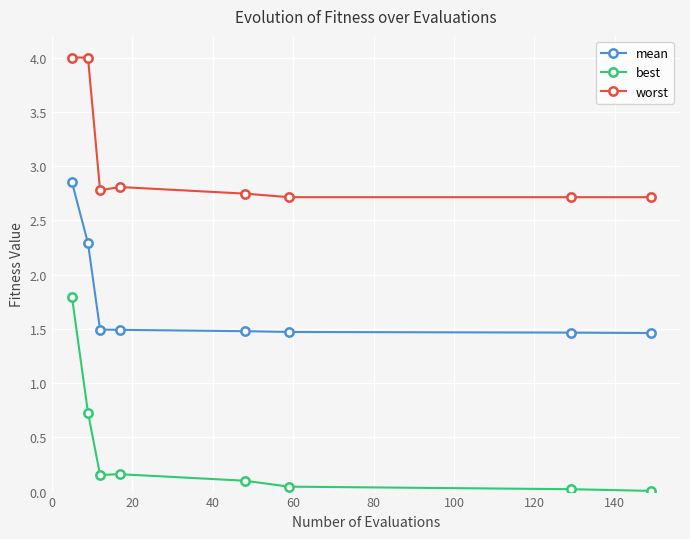

What is the value of the mean point at the 5th from the left?

1.5